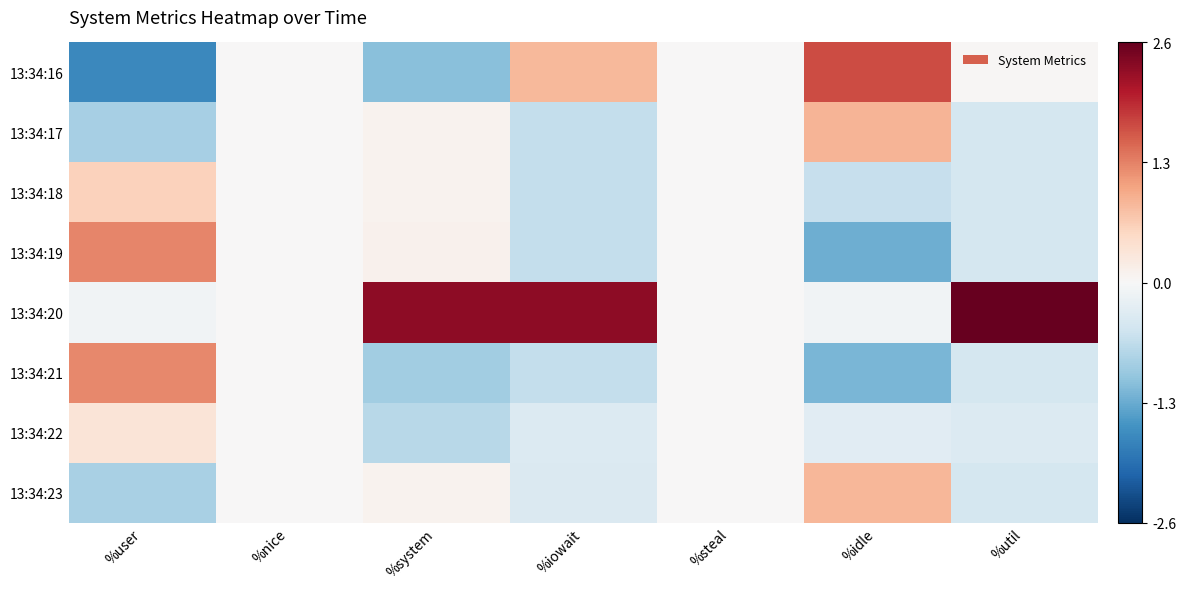

Reading left to right, transcribe all the data shown in this chart.

13:34:16: %user=-1.7	%nice=0.0	%system=-1.1	%iowait=0.9	%steal=0.0	%idle=1.7	%util=0.0
13:34:17: %user=-0.9	%nice=0.0	%system=0.1	%iowait=-0.6	%steal=0.0	%idle=0.9	%util=-0.5
13:34:18: %user=0.6	%nice=0.0	%system=0.1	%iowait=-0.6	%steal=0.0	%idle=-0.6	%util=-0.5
13:34:19: %user=1.3	%nice=0.0	%system=0.1	%iowait=-0.6	%steal=0.0	%idle=-1.3	%util=-0.5
13:34:20: %user=-0.1	%nice=0.0	%system=2.3	%iowait=2.3	%steal=0.0	%idle=-0.1	%util=2.6
13:34:21: %user=1.3	%nice=0.0	%system=-0.9	%iowait=-0.6	%steal=0.0	%idle=-1.2	%util=-0.5
13:34:22: %user=0.3	%nice=0.0	%system=-0.7	%iowait=-0.4	%steal=0.0	%idle=-0.3	%util=-0.4
13:34:23: %user=-0.9	%nice=0.0	%system=0.1	%iowait=-0.4	%steal=0.0	%idle=0.9	%util=-0.5